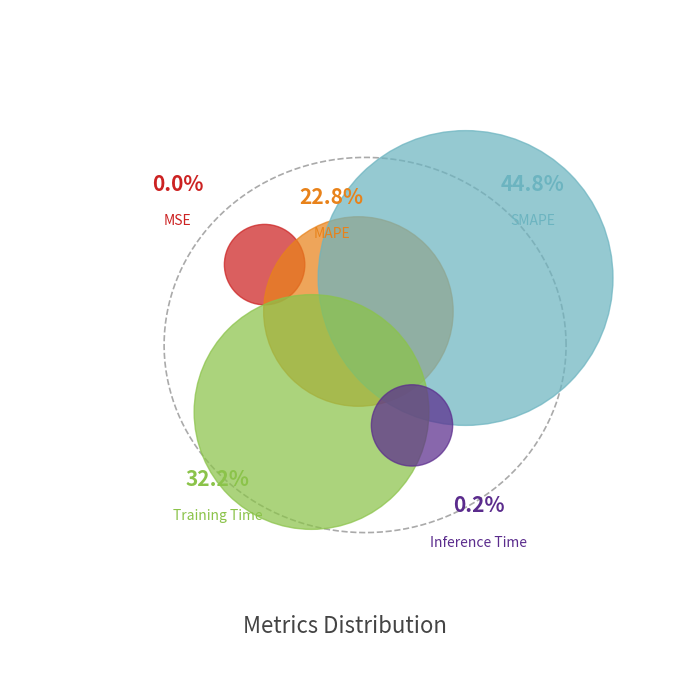

Does MSE represent more than half of the total?

No